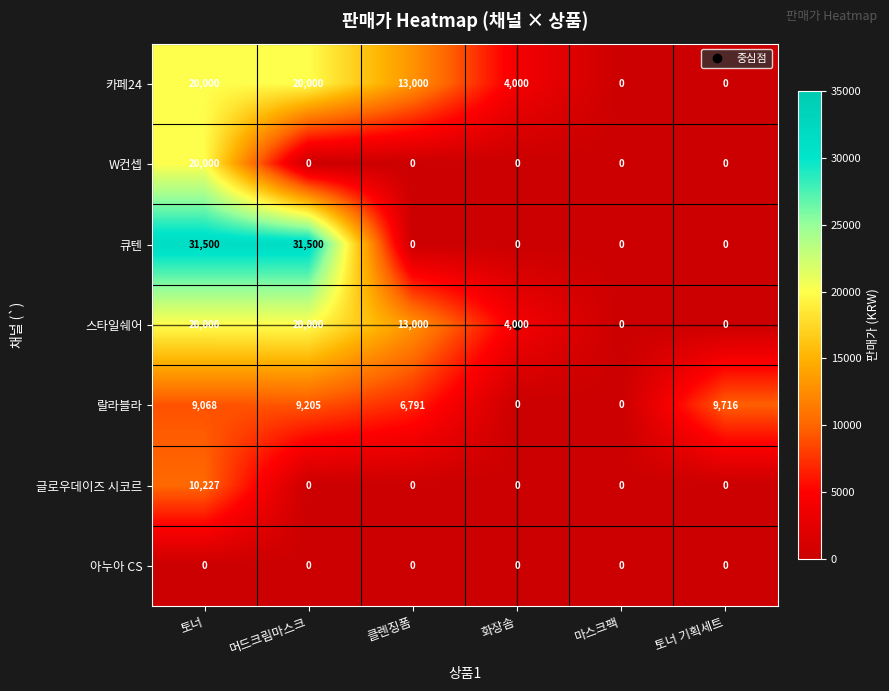

What is the greatest value displayed?

31500